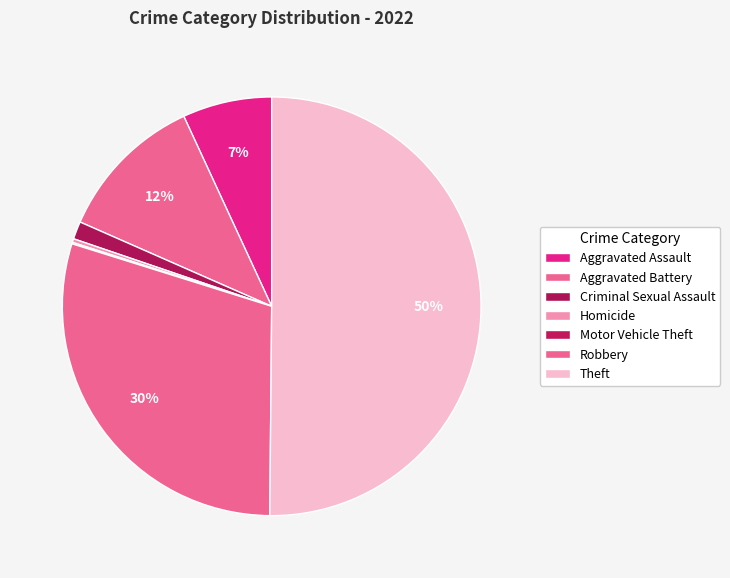

Between Aggravated Battery and Homicide, which is larger?

Aggravated Battery